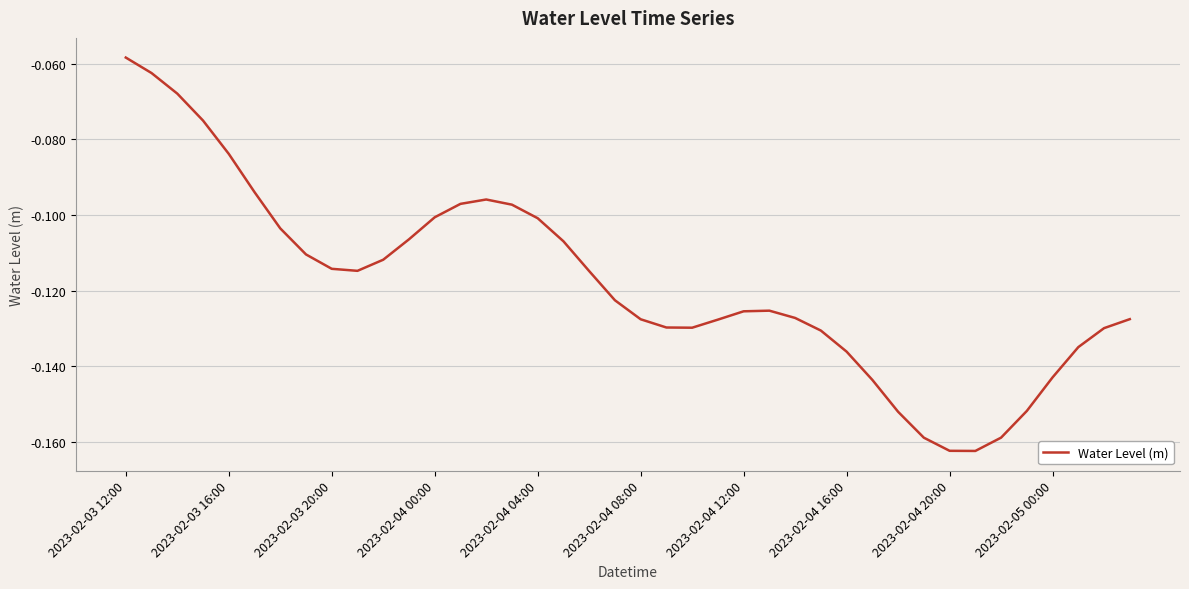

Which label corresponds to the largest value in the chart?

2023-02-03 12:00